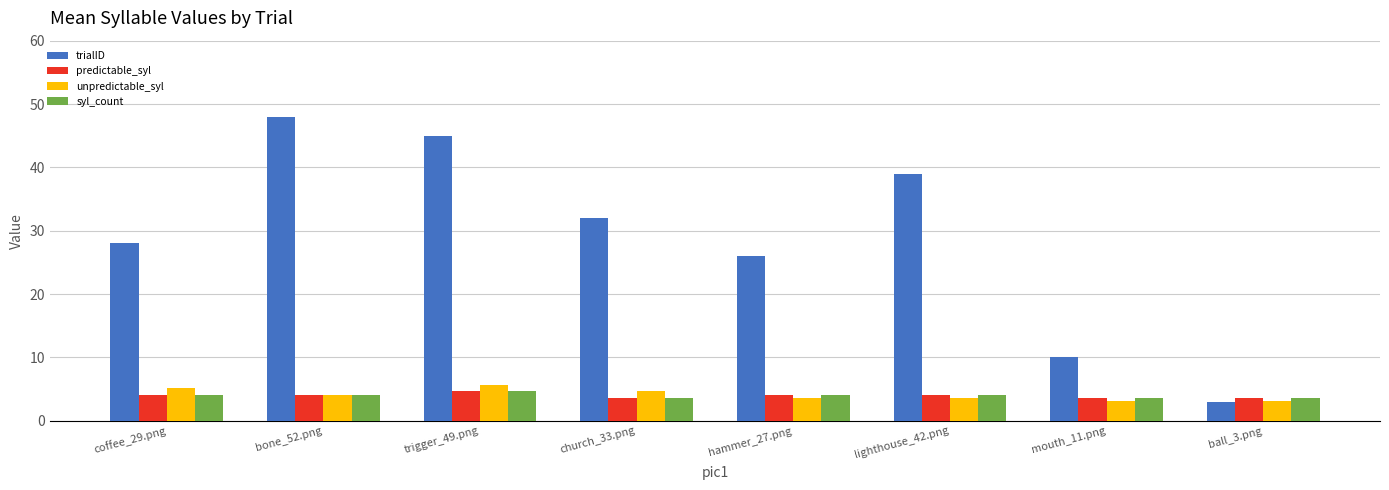

At which label does predictable_syl first exceed 4?

coffee_29.png